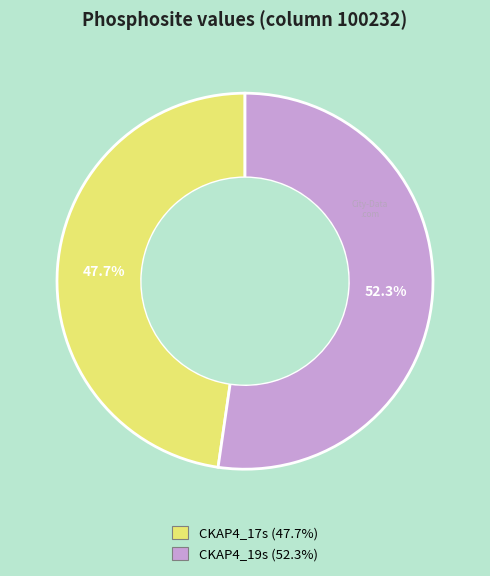

What percentage is NOT represented by CKAP4_19s?

47.7%